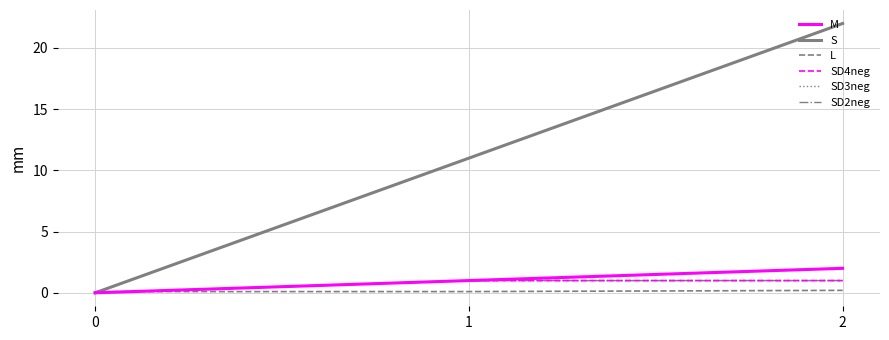

How many lines are shown in the chart?

6